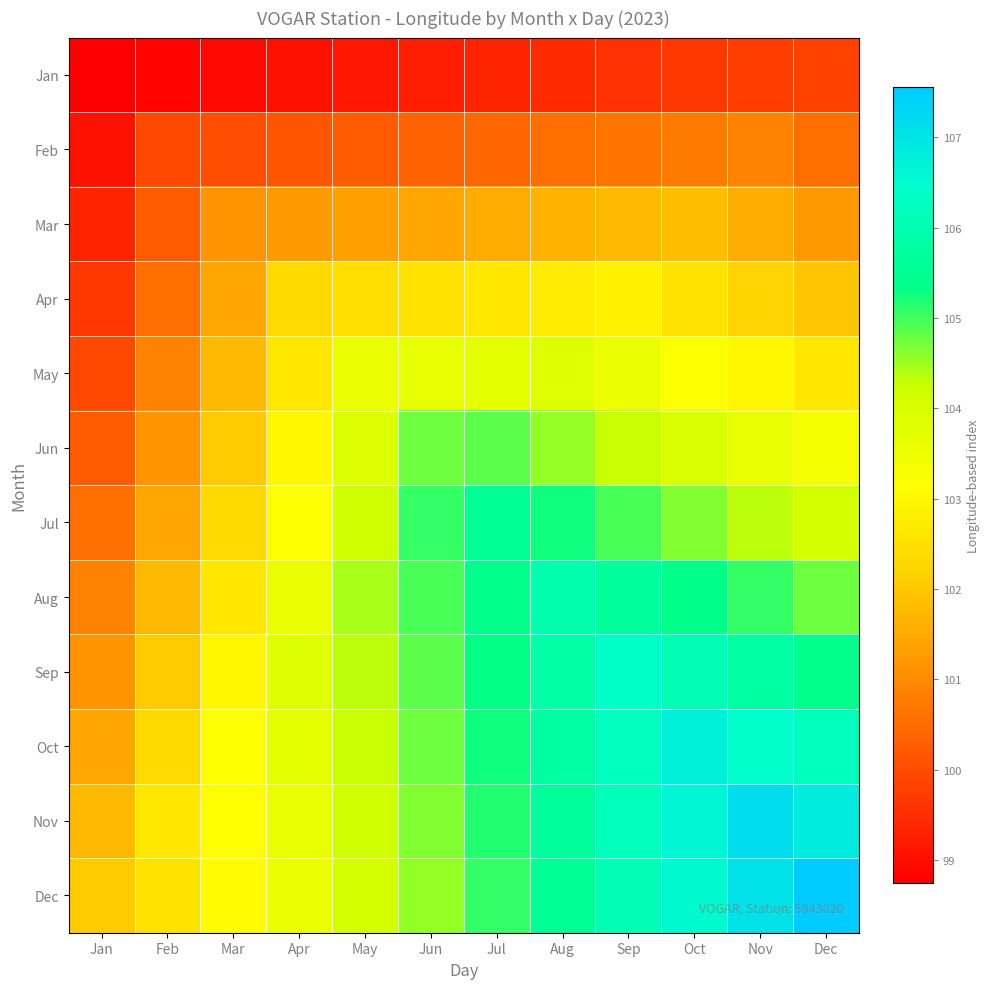

Reading left to right, extract all data points from this chart.

Jan: Jan=98.8	Feb=98.8	Mar=99.0	Apr=99.0	May=99.2	Jun=99.2	Jul=99.3	Aug=99.5	Sep=99.5	Oct=99.7	Nov=99.8	Dec=99.8
Feb: Jan=99.0	Feb=100.0	Mar=100.0	Apr=100.2	May=100.2	Jun=100.4	Jul=100.5	Aug=100.5	Sep=100.7	Oct=100.8	Nov=100.9	Dec=100.5
Mar: Jan=99.4	Feb=100.2	Mar=101.1	Apr=101.2	May=101.4	Jun=101.5	Jul=101.5	Aug=101.6	Sep=101.8	Oct=101.9	Nov=101.5	Dec=101.2
Apr: Jan=99.6	Feb=100.5	Mar=101.4	Apr=102.4	May=102.5	Jun=102.5	Jul=102.6	Aug=102.8	Sep=102.9	Oct=102.5	Nov=102.2	Dec=101.9
May: Jan=100.0	Feb=100.8	Mar=101.8	Apr=102.7	May=103.5	Jun=103.6	Jul=103.8	Aug=103.8	Sep=103.6	Oct=103.2	Nov=102.9	Dec=102.7
Jun: Jan=100.2	Feb=101.2	Mar=102.0	Apr=103.0	May=103.8	Jun=104.8	Jul=104.8	Aug=104.5	Sep=104.2	Oct=104.0	Nov=103.7	Dec=103.3
Jul: Jan=100.5	Feb=101.5	Mar=102.3	Apr=103.2	May=104.2	Jun=105.0	Jul=105.5	Aug=105.2	Sep=105.0	Oct=104.7	Nov=104.4	Dec=104.0
Aug: Jan=100.9	Feb=101.7	Mar=102.6	Apr=103.6	May=104.5	Jun=105.0	Jul=105.4	Aug=105.9	Sep=105.7	Oct=105.4	Nov=105.0	Dec=104.8
Sep: Jan=101.1	Feb=102.0	Mar=102.9	Apr=103.9	May=104.4	Jun=104.8	Jul=105.3	Aug=105.8	Sep=106.4	Oct=106.0	Nov=105.8	Dec=105.4
Oct: Jan=101.5	Feb=102.3	Mar=103.2	Apr=103.8	May=104.2	Jun=104.8	Jul=105.2	Aug=105.8	Sep=106.2	Oct=106.8	Nov=106.4	Dec=106.2
Nov: Jan=101.8	Feb=102.7	Mar=103.1	Apr=103.7	May=104.1	Jun=104.7	Jul=105.2	Aug=105.6	Sep=106.2	Oct=106.6	Nov=107.2	Dec=106.8
Dec: Jan=102.0	Feb=102.5	Mar=103.0	Apr=103.5	May=104.1	Jun=104.5	Jul=105.0	Aug=105.5	Sep=106.0	Oct=106.6	Nov=107.0	Dec=107.5